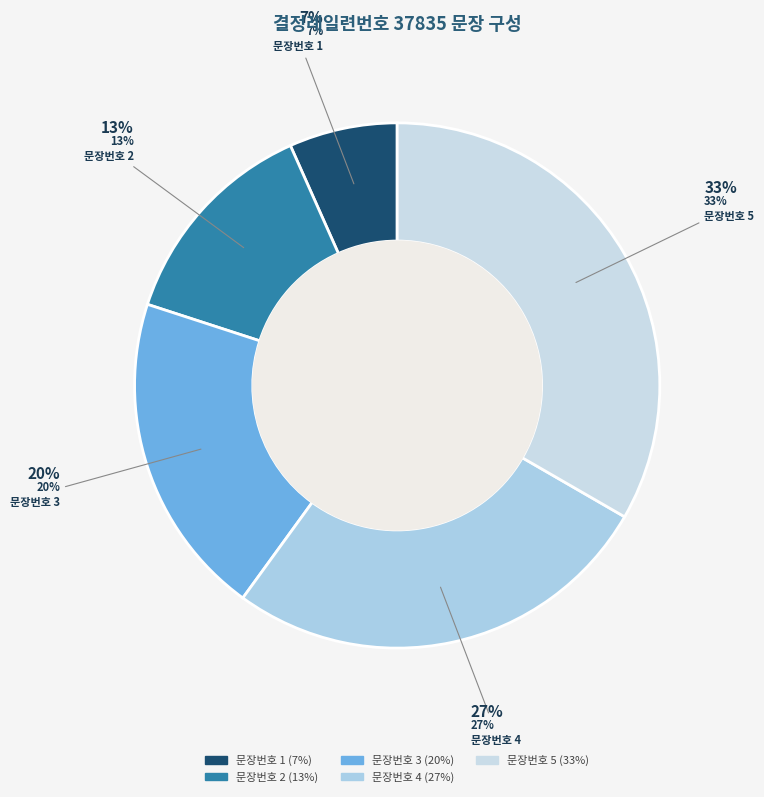

What is the smallest slice in the pie chart?

문장번호 1